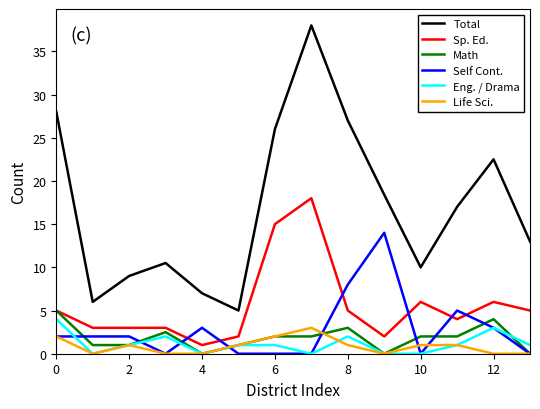

What is the sum of all Life Sci. values?

12.0